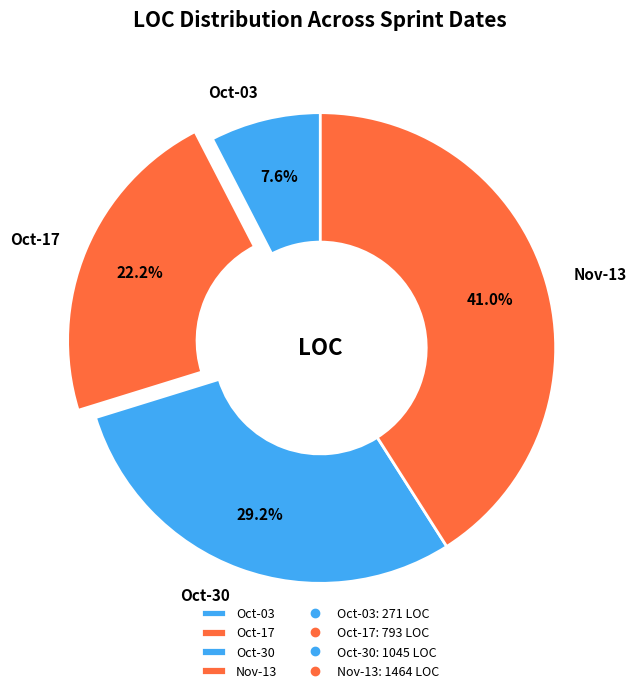

How many slices are in this pie chart?

4